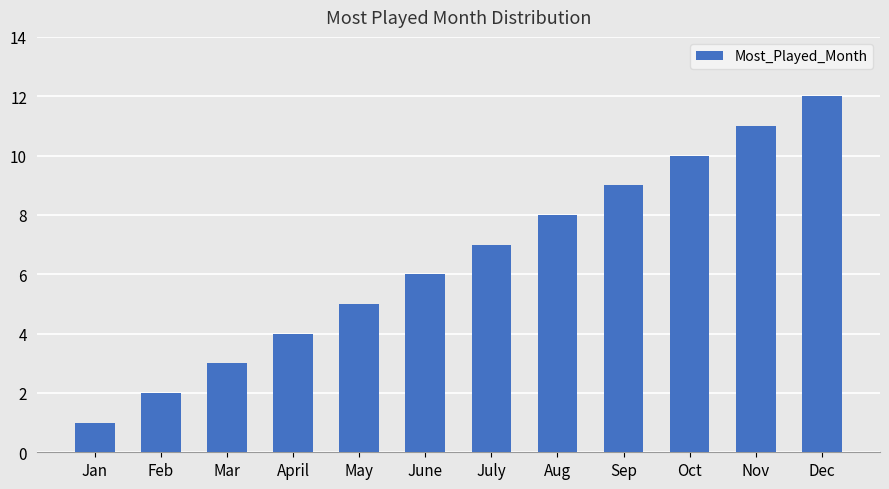

What position from the left is Jan?

1